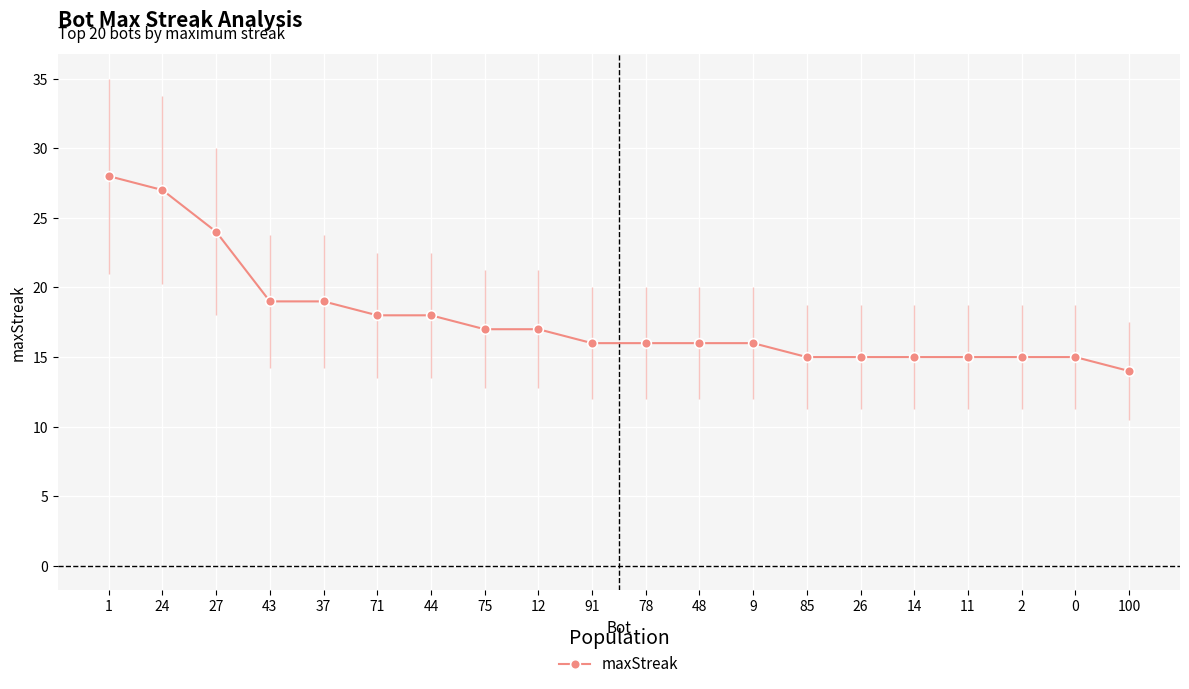

The value at 44 is 18. True or false?

True